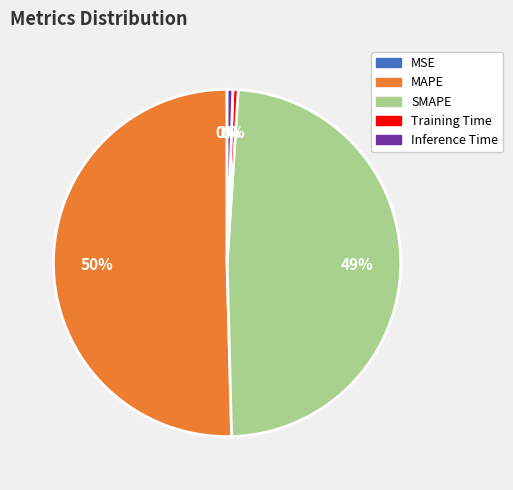

Approximately how many times larger is the value at MAPE compared to SMAPE?

1.0